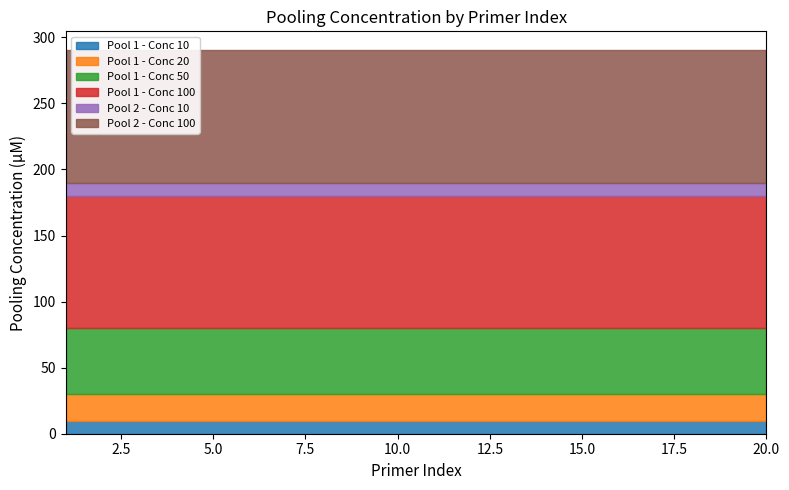

Which has a higher value, 20 or 2?

20